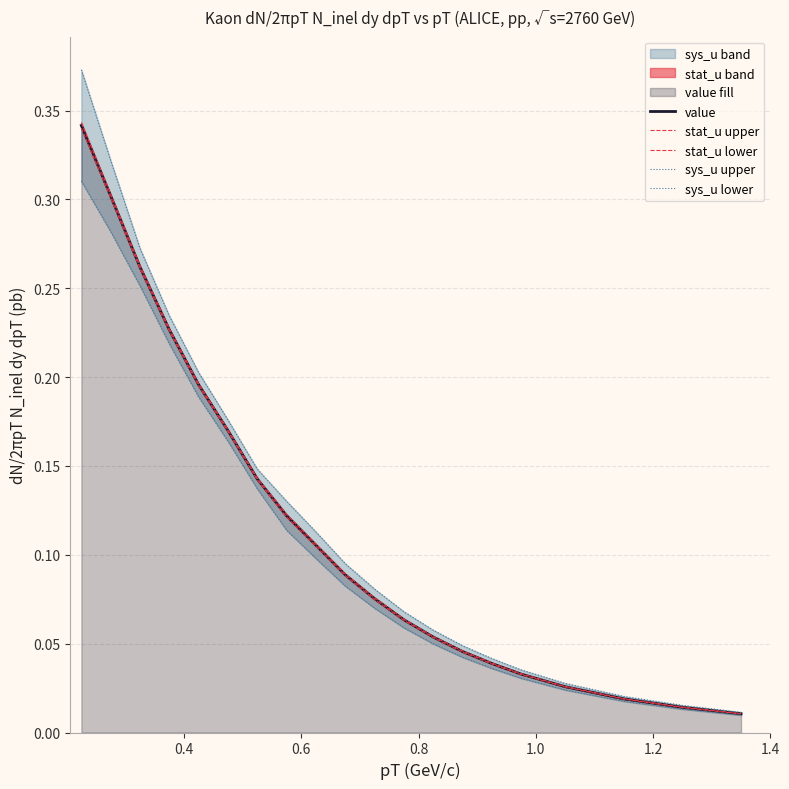

True or false: sys_u lower and value intersect in this chart.

False